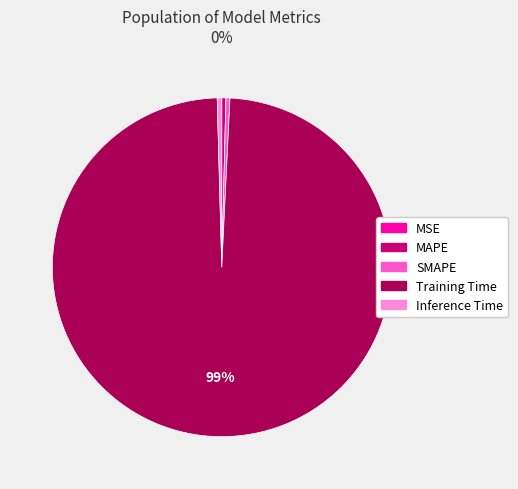

Does Inference Time represent more than half of the total?

No